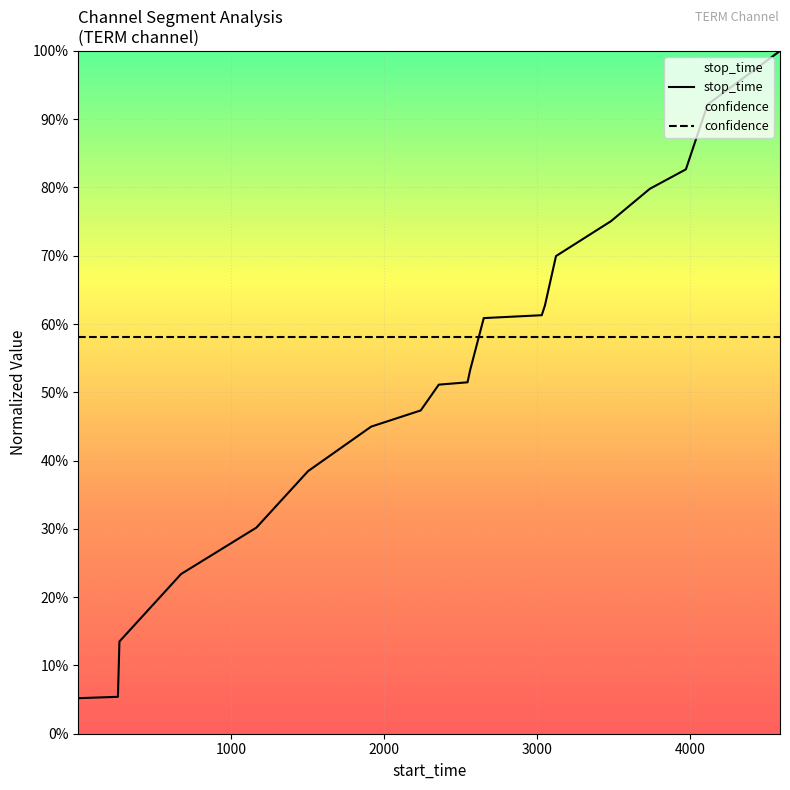

Reading left to right, what are all the values shown in this chart?

0.1	0.1	0.1	0.2	0.3	0.4	0.4	0.5	0.5	0.5	0.5	0.6	0.6	0.6	0.7	0.8	0.8	0.8	0.9	1.0